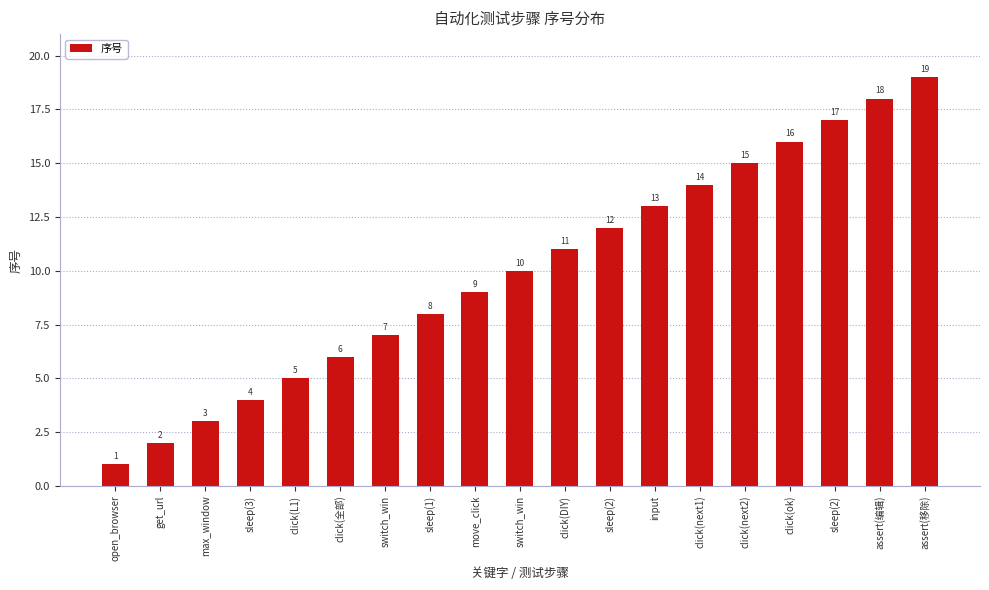

How many bars are there in total?

19